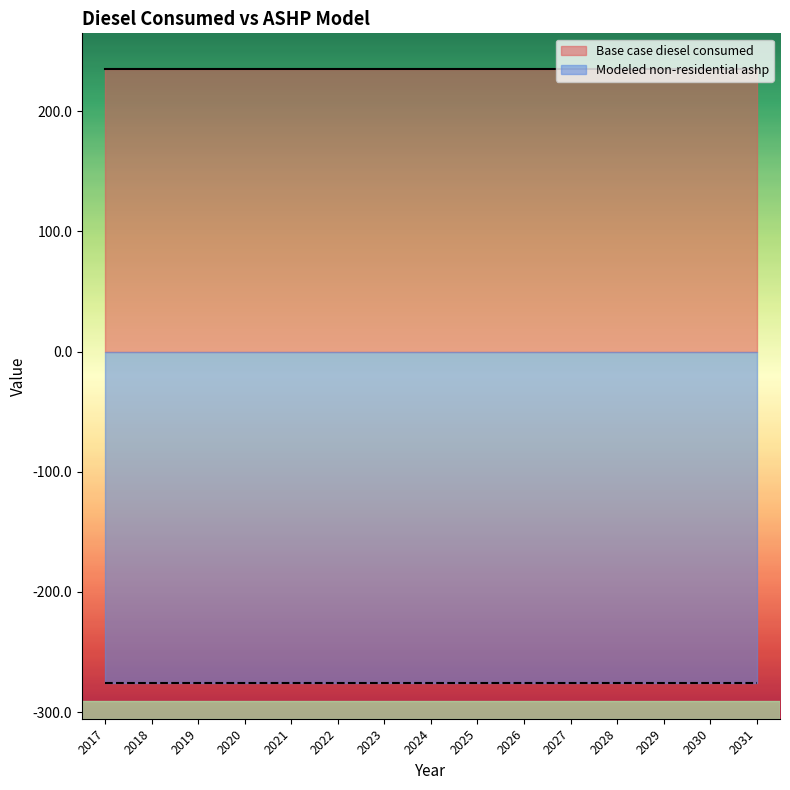

What are all the series names shown in the legend?

Base case diesel consumed, Modeled non-residential ashp